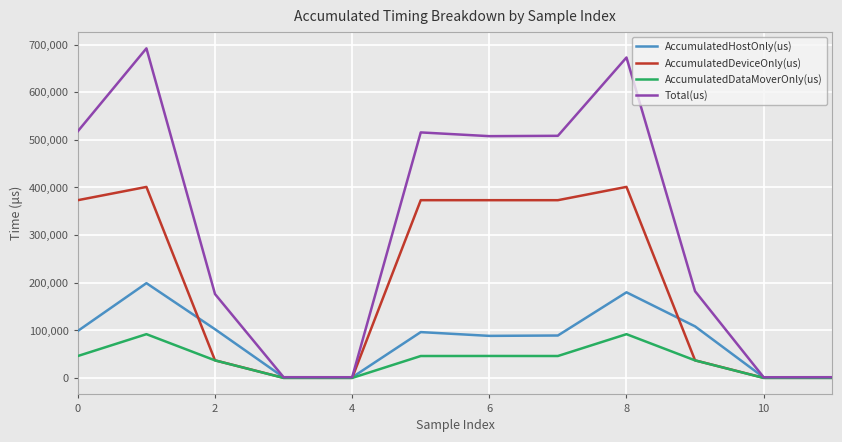

Rank the series by their average value, from lowest to highest.

AccumulatedDataMoverOnly(us), AccumulatedHostOnly(us), AccumulatedDeviceOnly(us), Total(us)